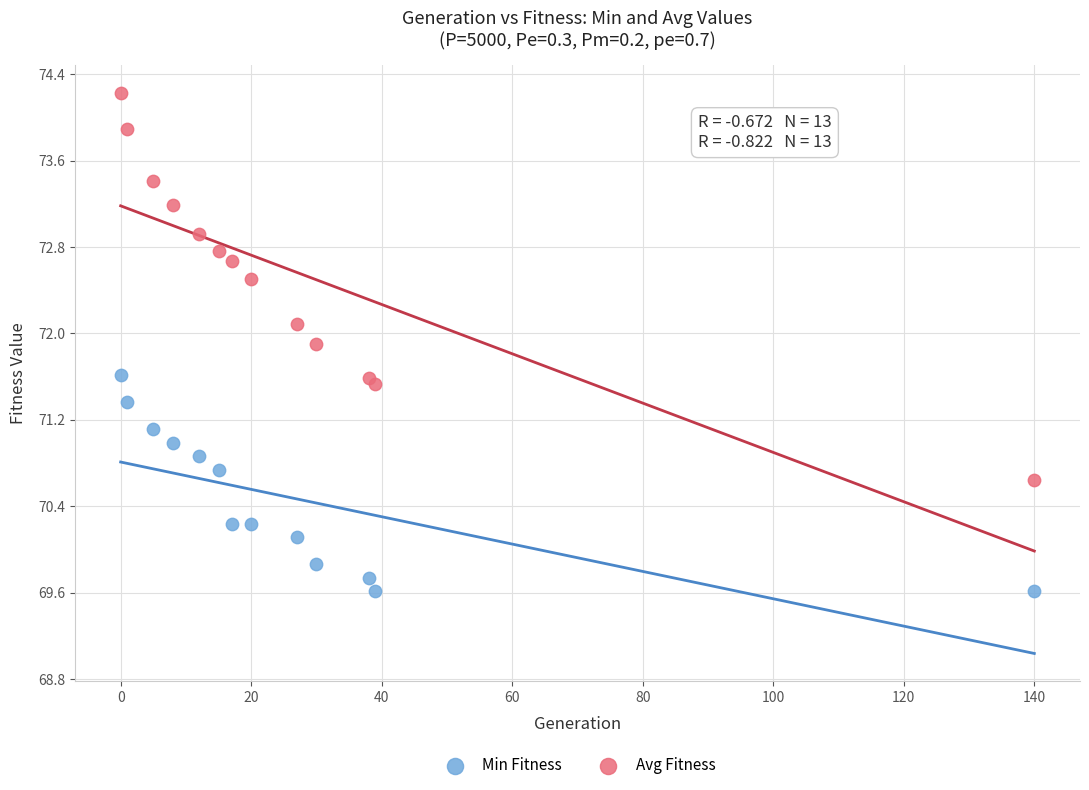

Which series reaches the maximum Y coordinate?

Avg Fitness